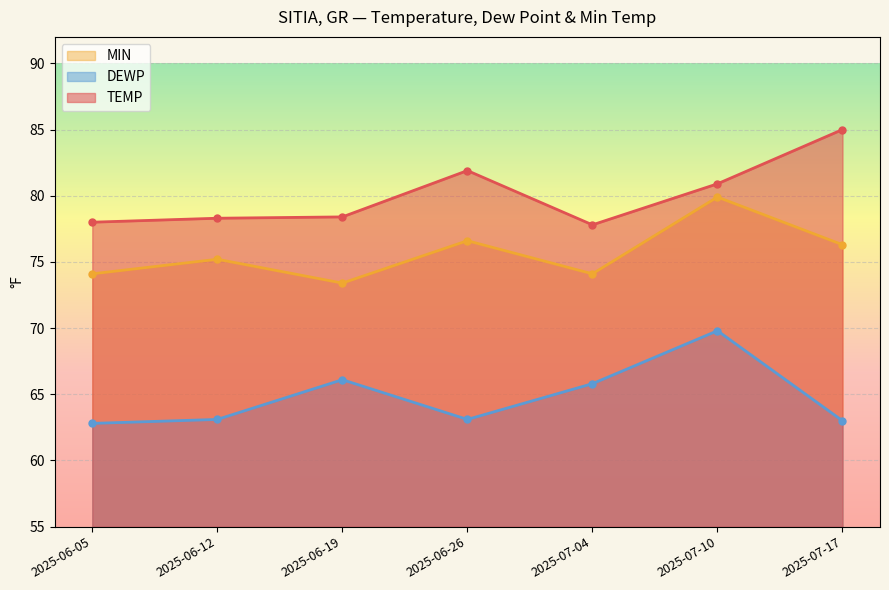

What is the label of the 6th point from the right?

2025-06-12